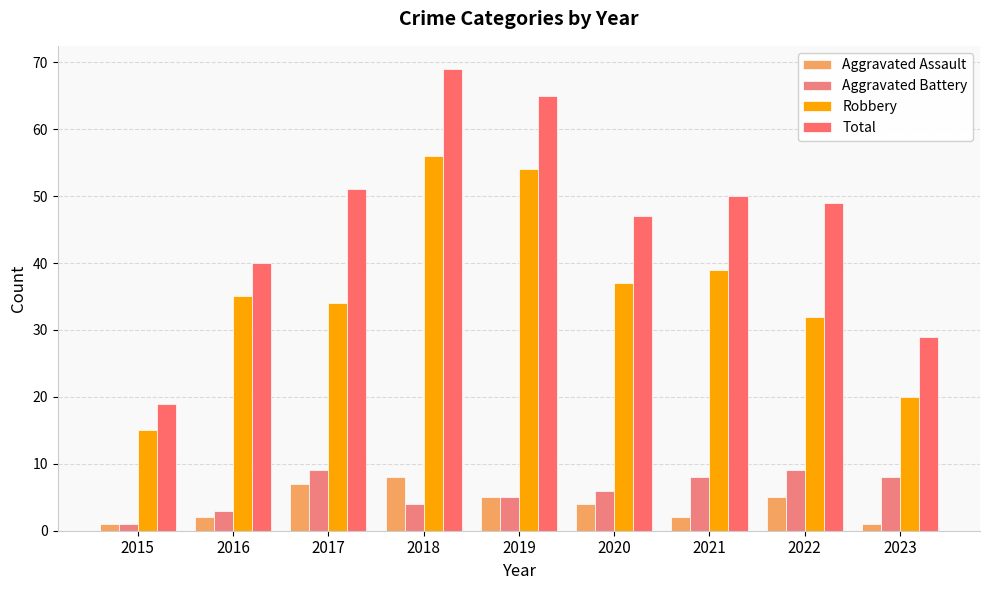

List the series in order of their peak value, lowest first.

Aggravated Assault, Aggravated Battery, Robbery, Total